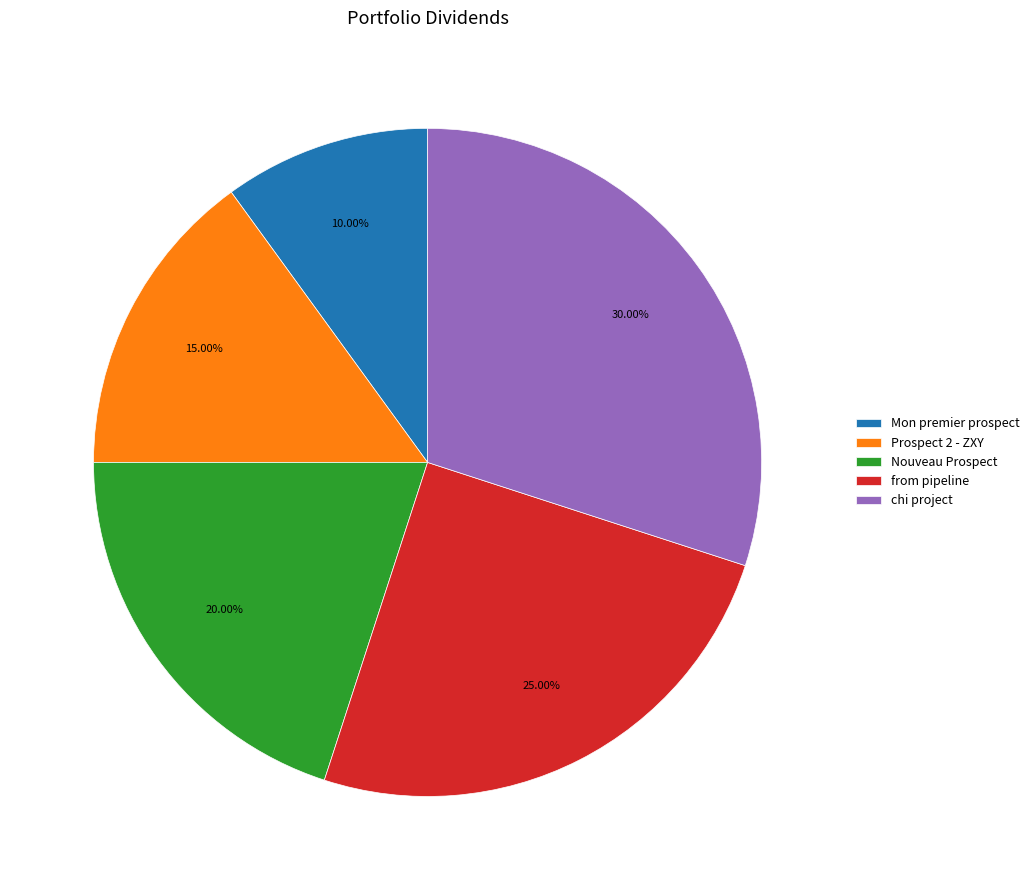

Which has a higher value, Prospect 2 - ZXY or chi project?

chi project